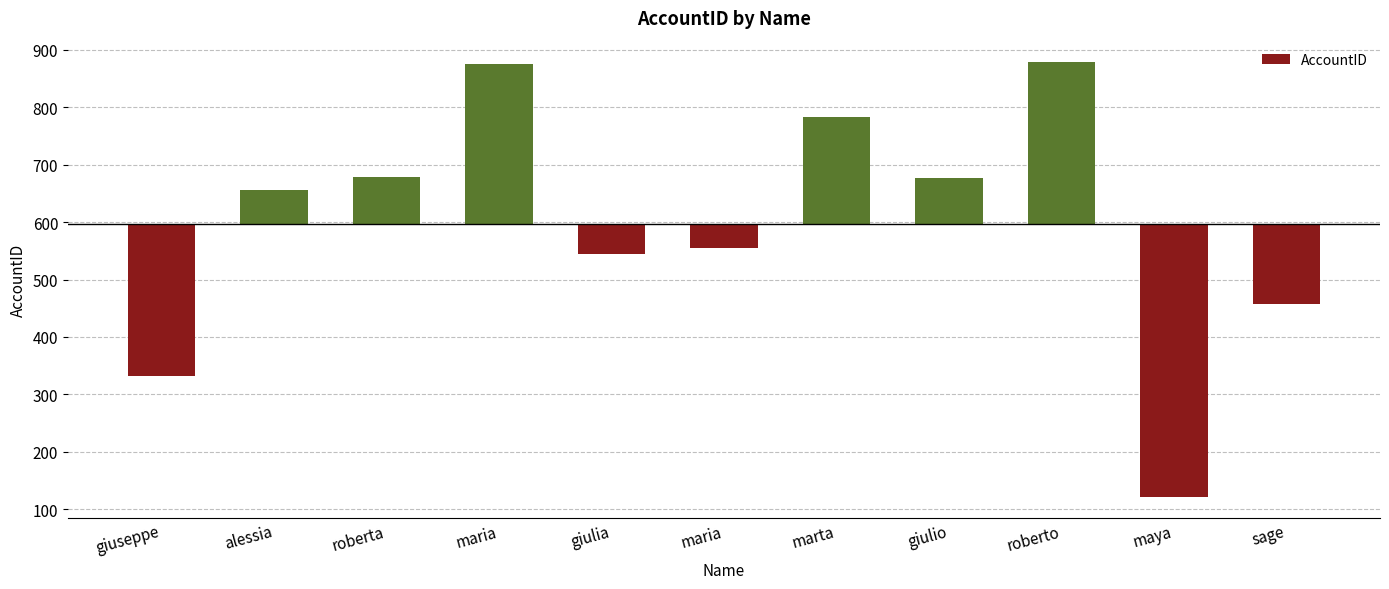

Reading right to left, extract all data points from this chart.

-138.2	-474.2	281.8	79.8	186.8	-41.2	-52.2	279.8	81.8	59.8	-264.2